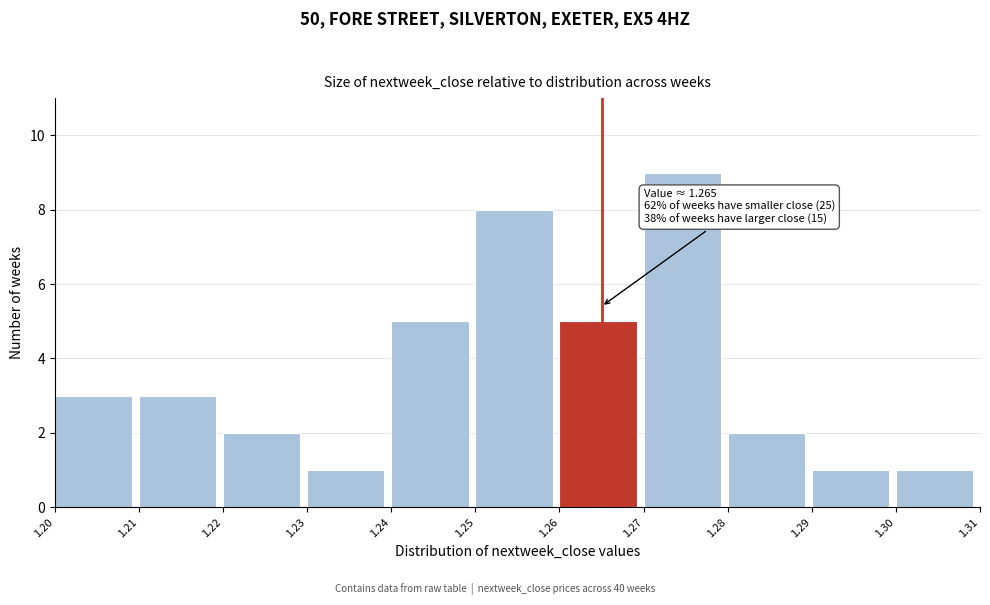

Which range on the x-axis has the tallest bar?

1.27 to 1.28